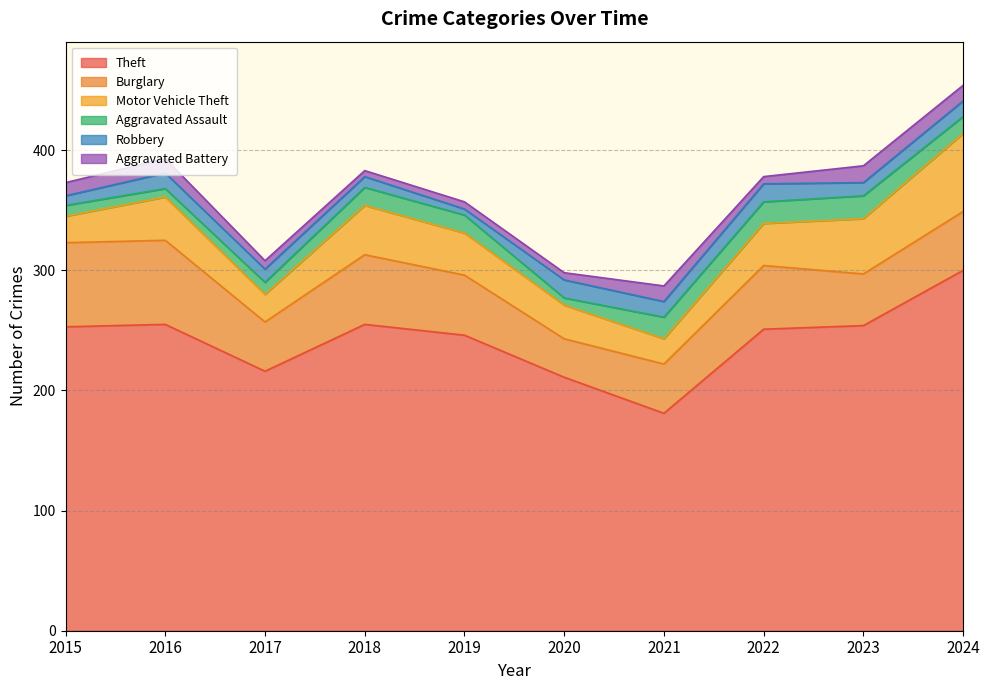

How many lines are shown in the chart?

6